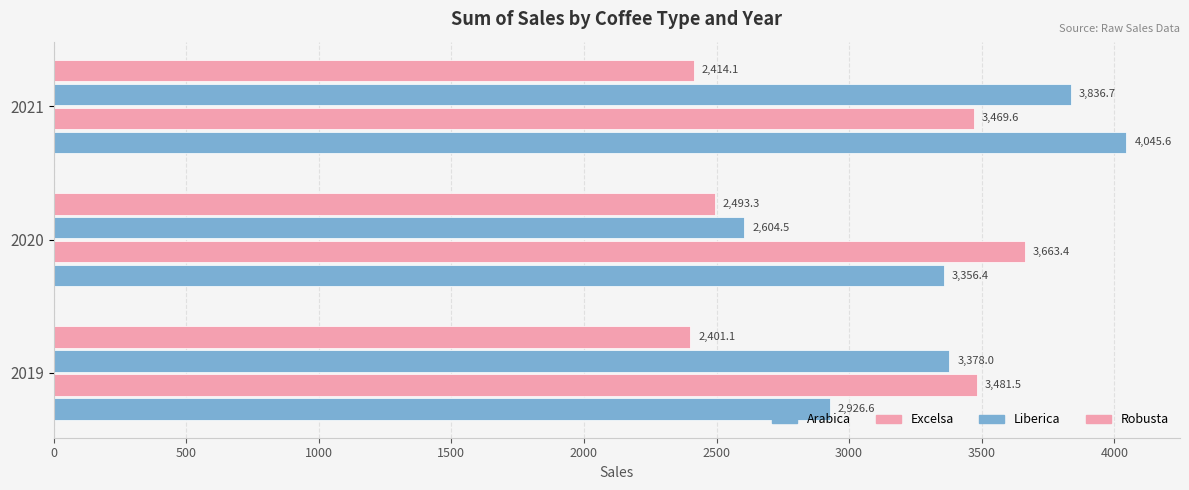

Count the number of data series in this chart.

4